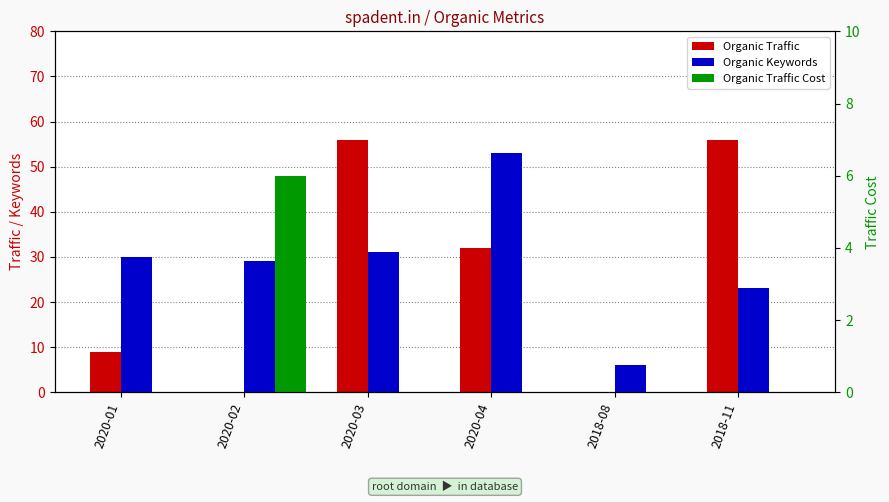

What are all the series names shown in the legend?

Organic Traffic, Organic Keywords, Organic Traffic Cost